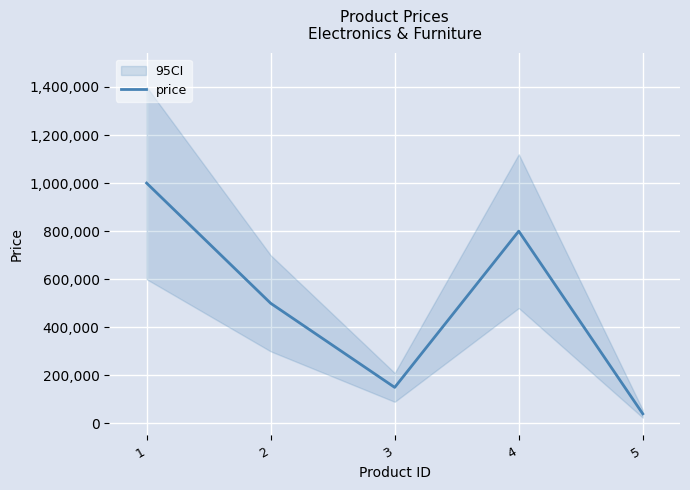

Is it true that the value at 4 is 497794?

False